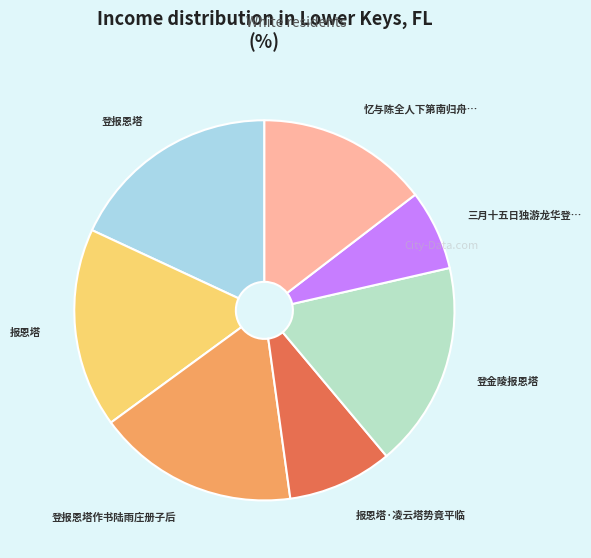

How many slices are in this pie chart?

7